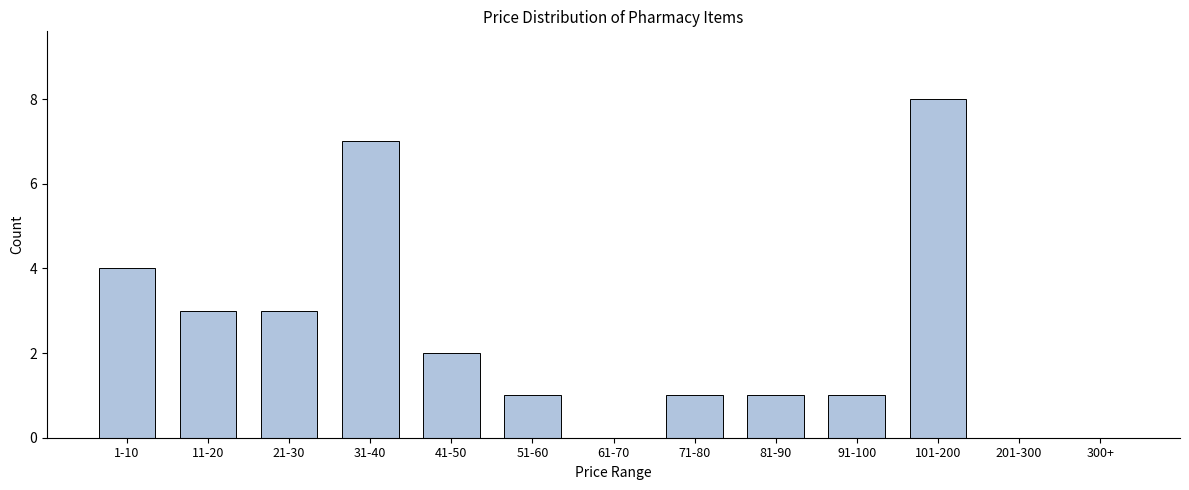

What is the sum of the values at 81-90 and 11-20?

4